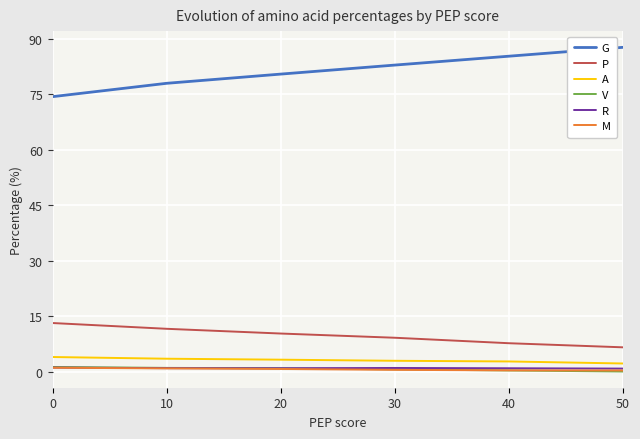

Is the value of V at 50 greater than the value of P at 20?

No